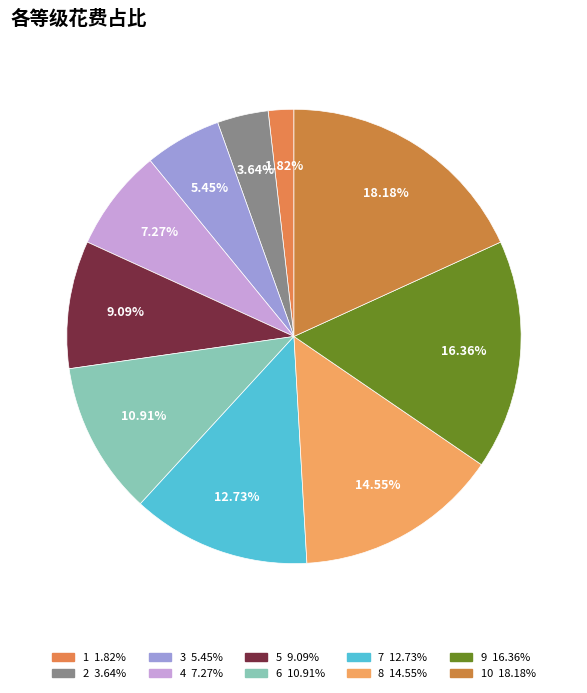

How many segments does this pie chart have?

10